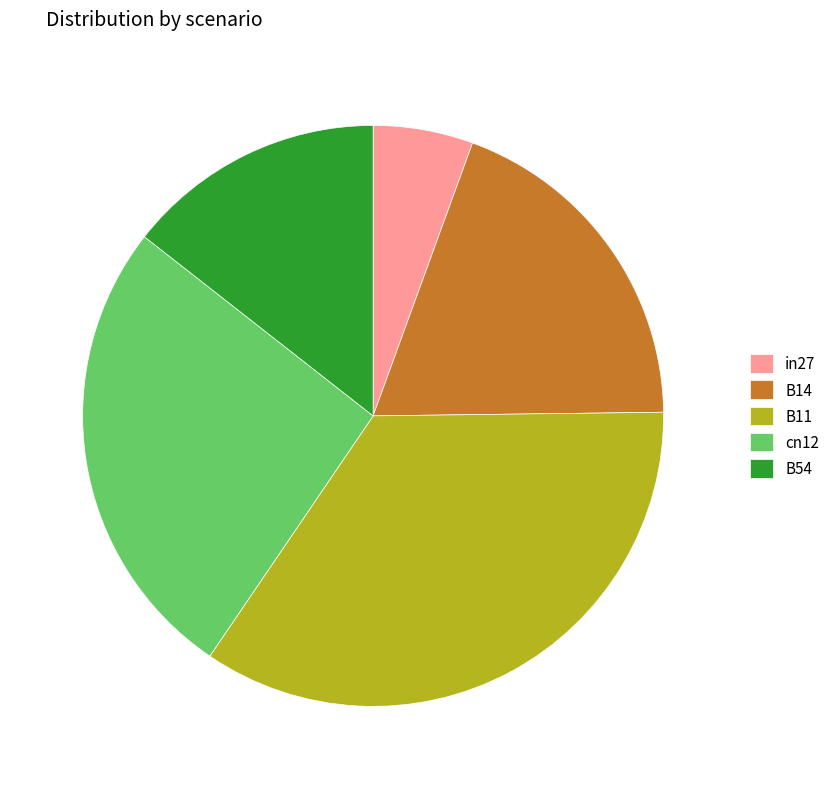

Combined, do in27 and cn12 account for over 50%?

No